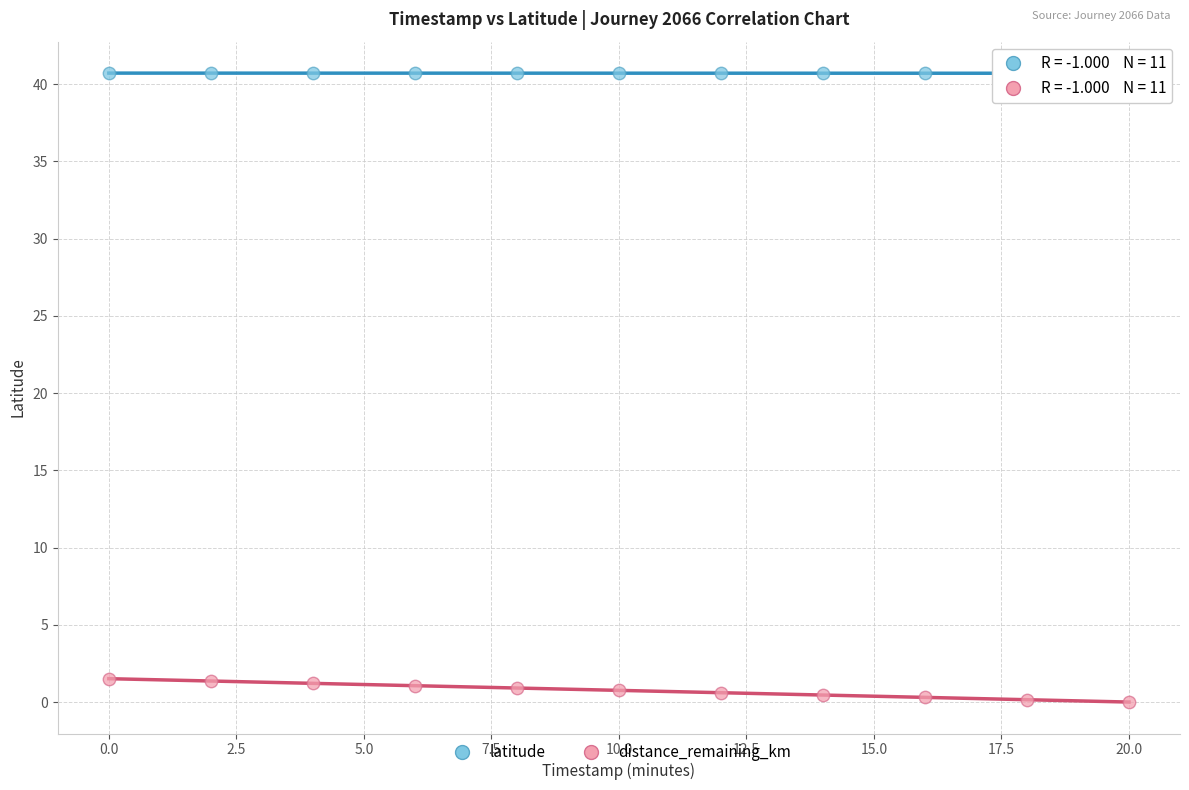

Across all data points, what is the range of Y values (max minus min)?

40.7